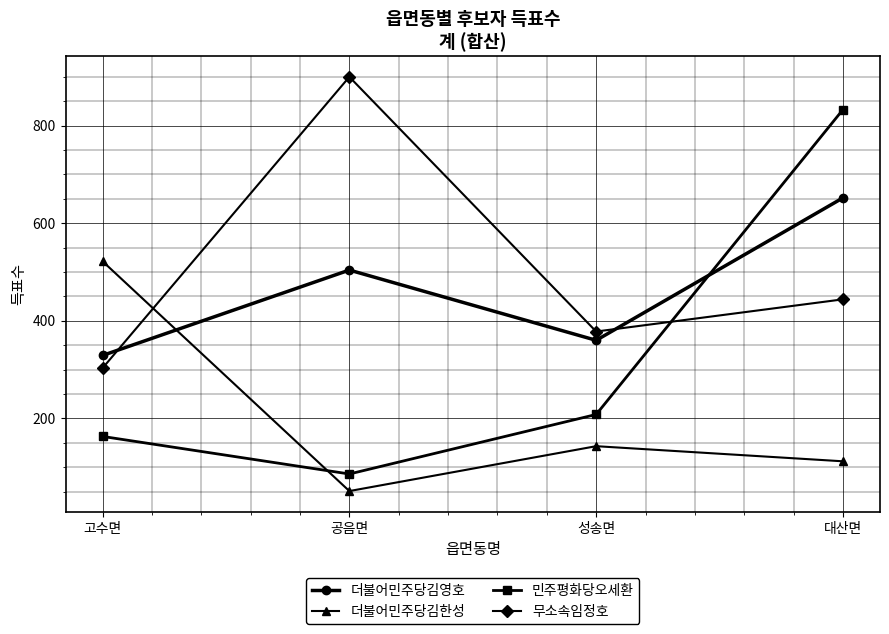

What is the value of the 무소속임정호 point at the 2nd from the left?

900